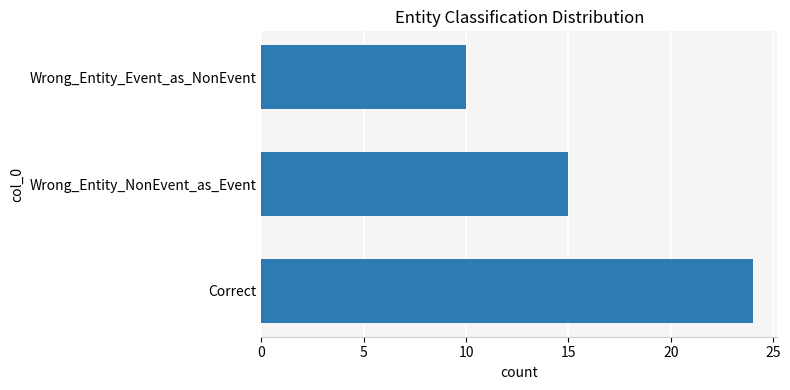

Count the number of data series in this chart.

1